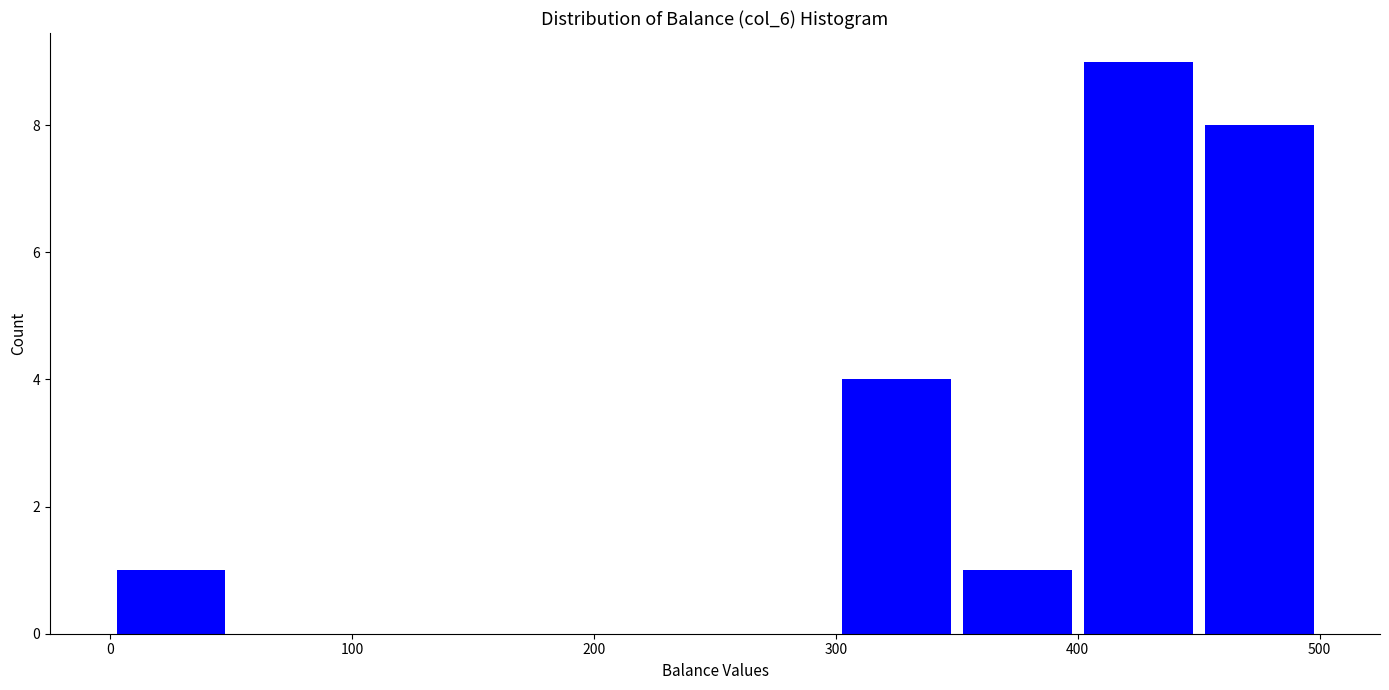

Reading left to right, list every bar in this chart as the range it spans on the x-axis followed by its height. The values are not printed on the chart, so give them approximately, as read against the axis.

0 to 50: 1
50 to 100: 0
100 to 150: 0
150 to 200: 0
200 to 250: 0
250 to 300: 0
300 to 350: 4
350 to 400: 1
400 to 450: 9
450 to 500: 8